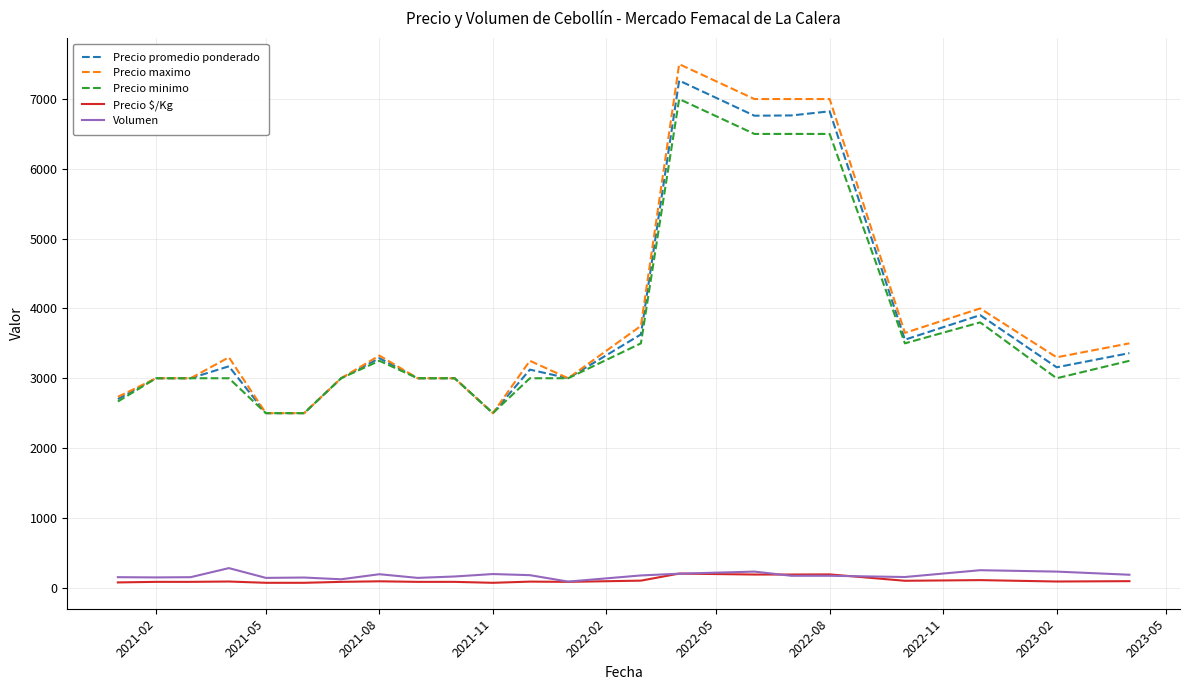

True or false: Precio minimo and Volumen intersect in this chart.

False